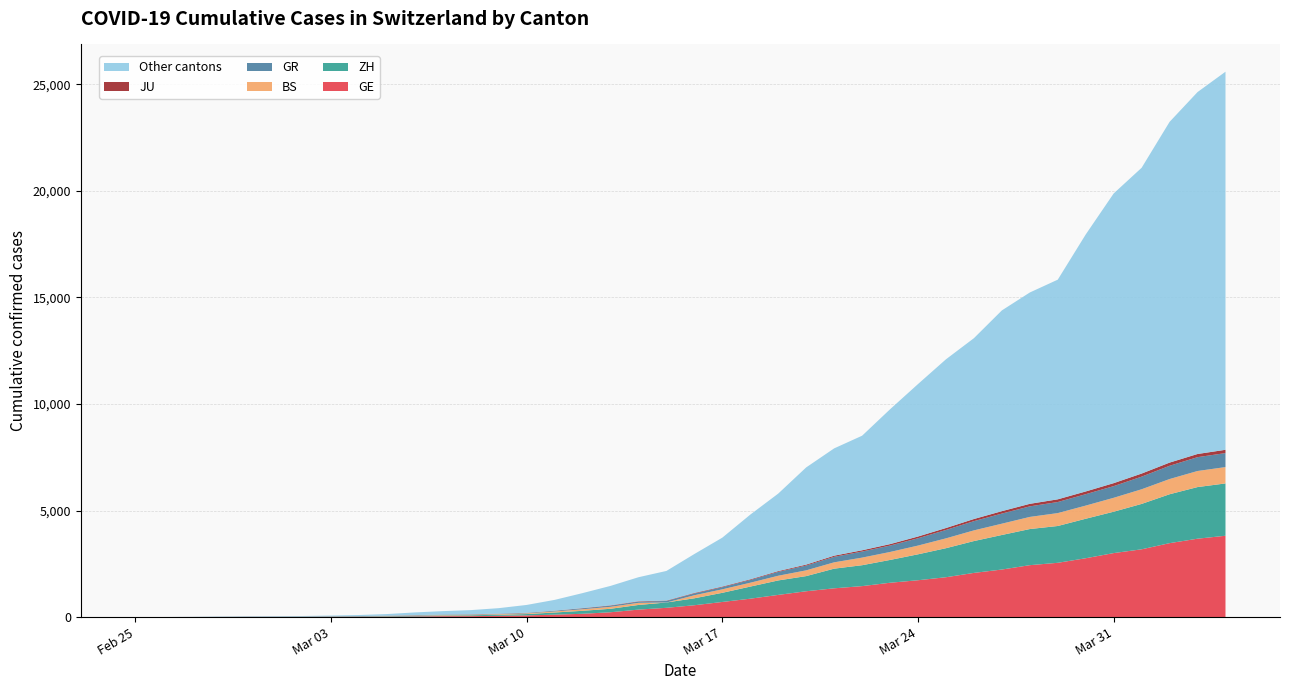

Reading right to left, extract all data points from this chart.

GE: 39=3816	38=3678	37=3469	36=3180	35=3003	34=2761	33=2547	32=2436	31=2231	30=2073	29=1870	28=1729	27=1611	26=1453	25=1350	24=1212	23=1041	22=863	21=710	20=556	19=435	18=351	17=227	16=155	15=114	14=80	13=60	12=45	11=43	10=30	9=20	8=16	7=14	6=11	5=10	4=9	3=5	2=1	1=1	0=0
ZH: 39=2455	38=2422	37=2294	36=2130	35=1941	34=1853	33=1727	32=1695	31=1621	30=1494	29=1362	28=1216	27=1070	26=981	25=922	24=711	23=679	22=568	21=429	20=326	19=250	18=218	17=163	16=140	15=101	14=62	13=49	12=40	11=34	10=29	9=23	8=15	7=13	6=10	5=7	4=6	3=2	2=2	1=0	0=0
BS: 39=767	38=754	37=714	36=687	35=653	34=617	33=605	32=569	31=530	30=501	29=462	28=410	27=374	26=356	25=297	24=270	23=220	22=181	21=164	20=143	19=0	18=100	17=92	16=73	15=49	14=33	13=28	12=24	11=21	10=15	9=8	8=3	7=3	6=1	5=1	4=1	3=1	2=1	1=0	0=0
GR: 39=657	38=649	37=622	36=592	35=547	34=535	33=519	32=495	31=474	30=433	29=393	28=343	27=300	26=284	25=258	24=226	23=182	22=128	21=101	20=84	19=71	18=56	17=53	16=43	15=31	14=22	13=18	12=18	11=17	10=16	9=14	8=12	7=9	6=9	5=6	4=6	3=6	2=2	1=2	0=0
JU: 39=154	38=149	37=149	36=145	35=140	34=128	33=127	32=119	31=114	30=100	29=92	28=82	27=69	26=61	25=54	24=44	23=36	22=32	21=29	20=25	19=19	18=18	17=17	16=12	15=7	14=7	13=7	12=5	11=5	10=4	9=4	8=2	7=2	6=1	5=1	4=1	3=1	2=1	1=0	0=0
Other cantons: 39=17738	38=16980	37=15986	36=14346	35=13591	34=12057	33=10306	32=9915	31=9418	30=8484	29=7915	28=7153	27=6325	26=5374	25=5034	24=4559	23=3636	22=3035	21=2294	20=1825	19=1390	18=1127	17=911	16=702	15=505	14=366	13=257	12=195	11=160	10=125	9=73	8=49	7=31	6=19	5=18	4=13	3=9	2=4	1=1	0=0